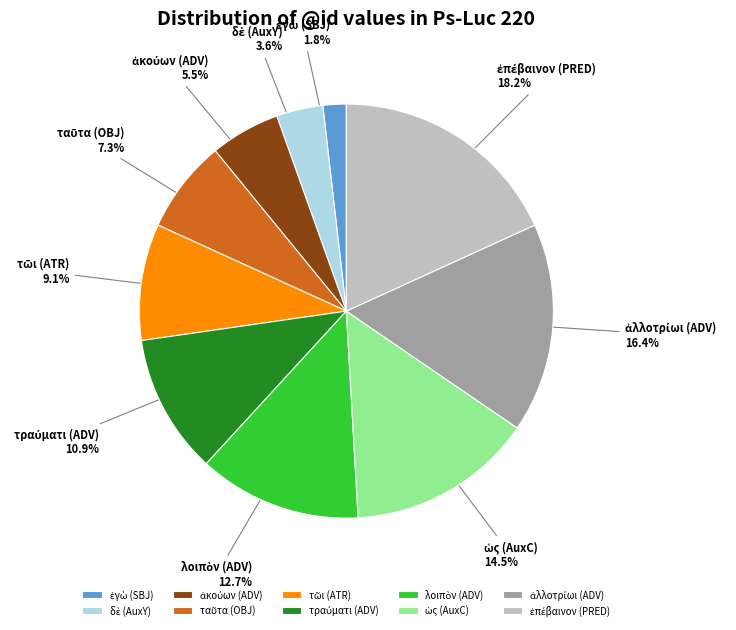

Does any single category account for the majority?

No